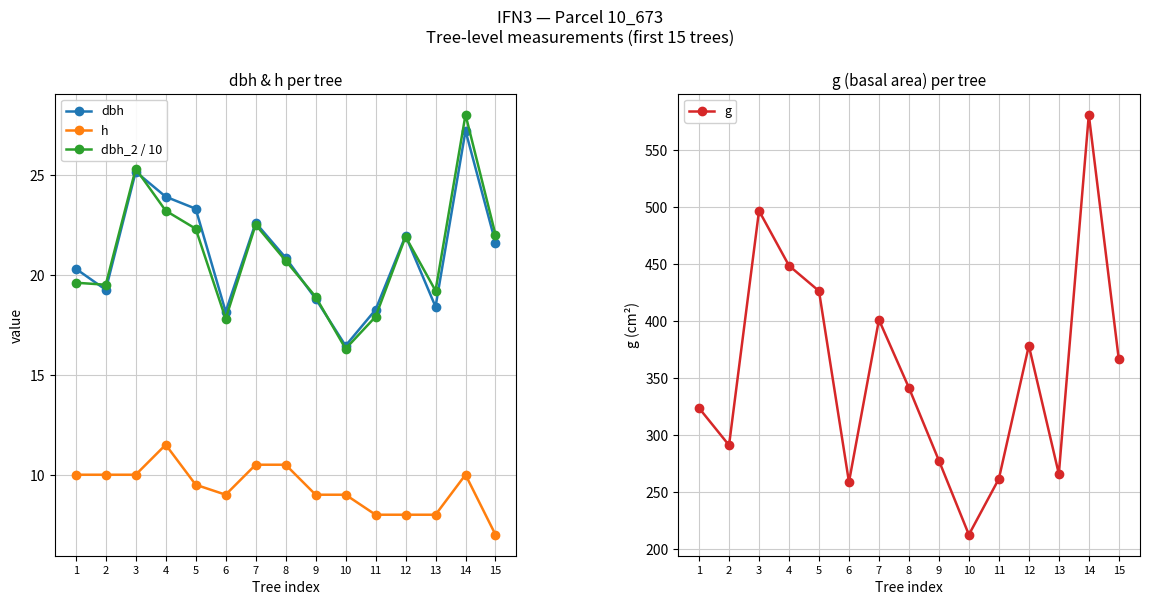

What is the difference between the maximum and minimum values in the dbh_2 / 10 series?

11.7